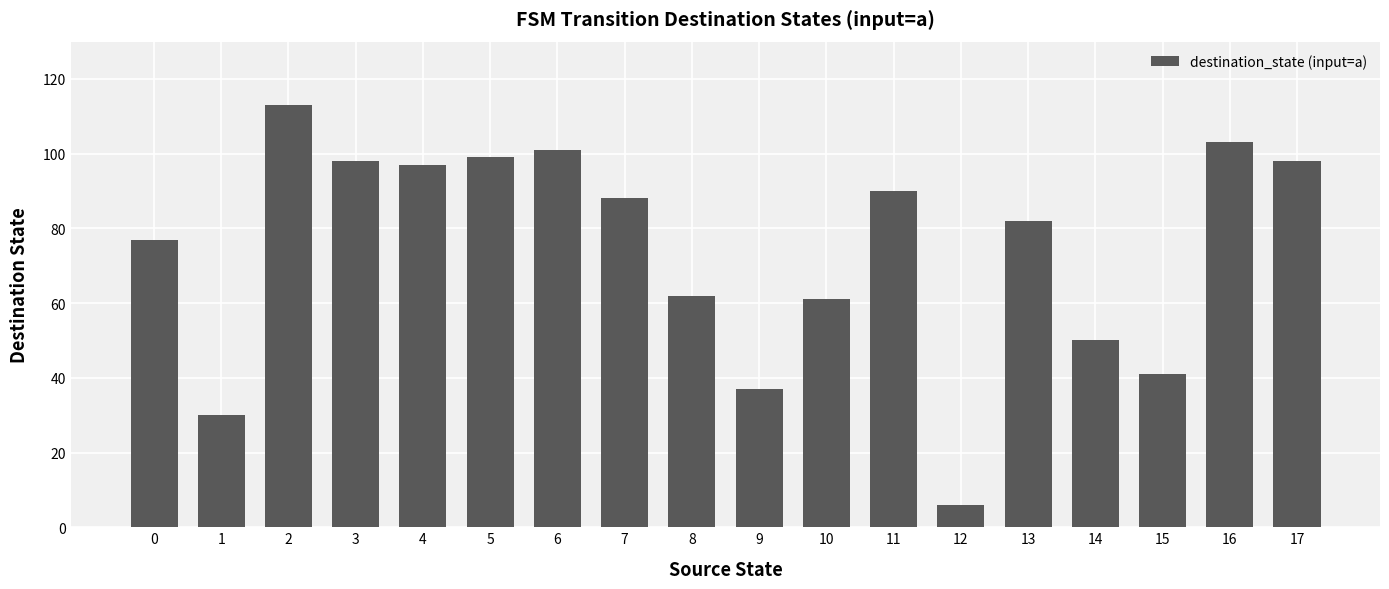

What is the difference between the values at 13 and 2?

31